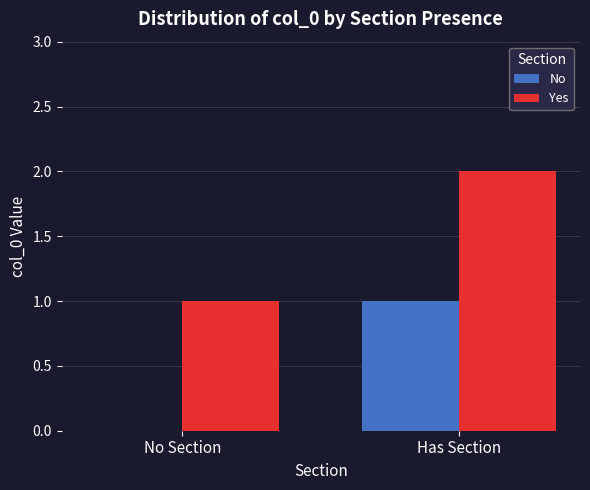

Which category has the highest value in the No series?

Has Section